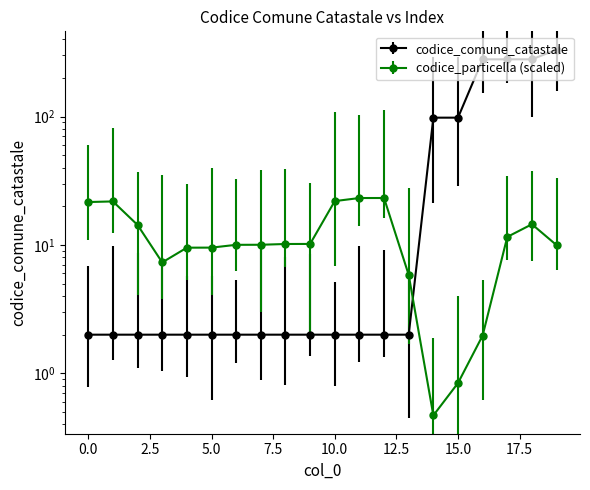

At which category is the sum across all series the highest?

19